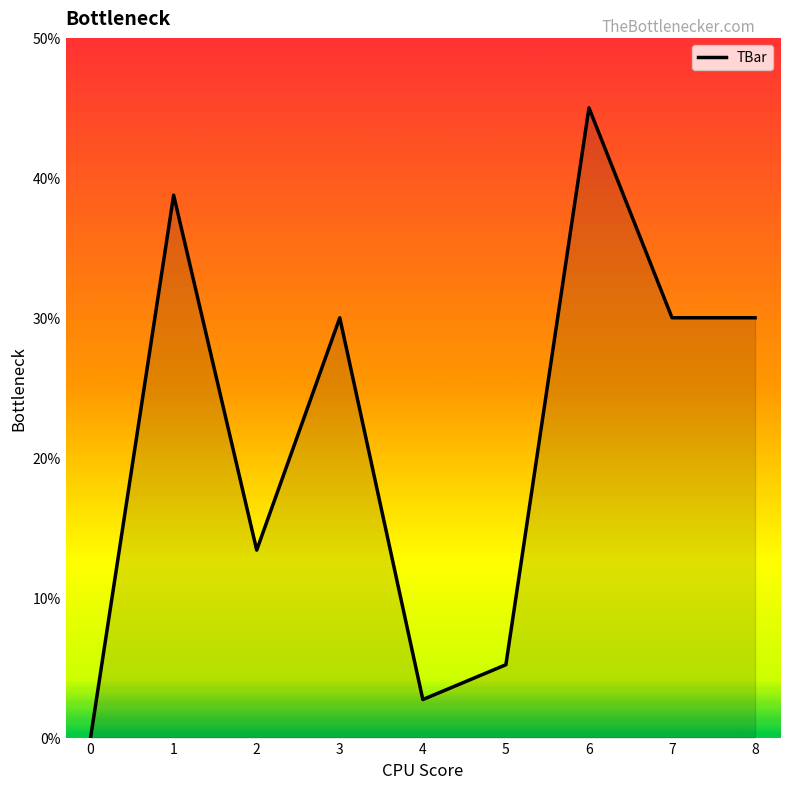

Reading left to right, list all the values displayed in this chart.

0.0	38.8	13.4	30.0	2.7	5.2	45.0	30.0	30.0